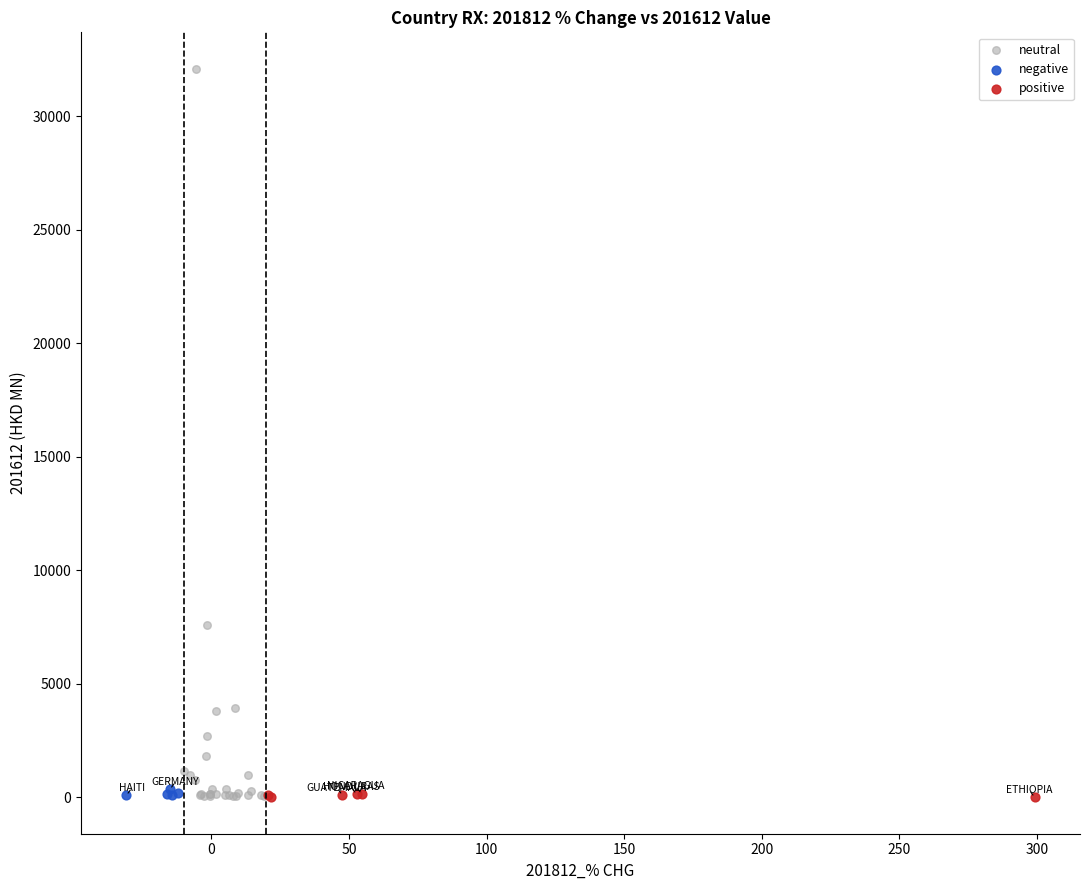

Which series has the largest Y range (max minus min)?

neutral